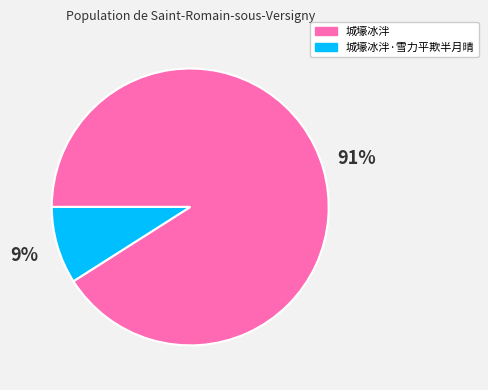

Combined, do 城壕冰泮 and 城壕冰泮·雪力平欺半月晴 account for over 50%?

Yes